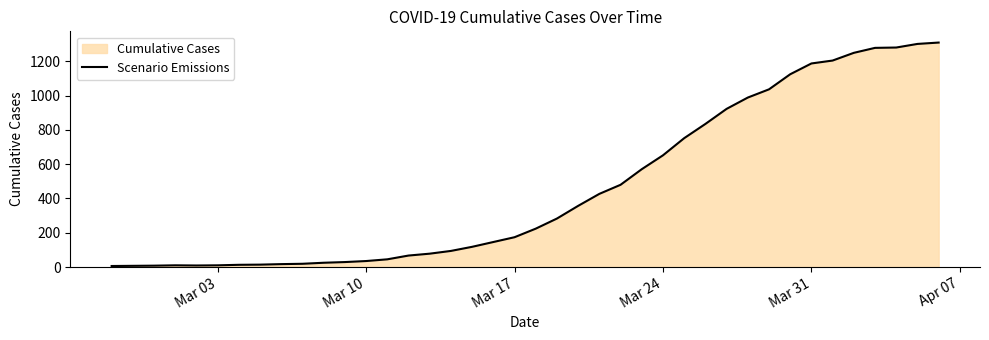

Reading left to right, list all the values displayed in this chart.

6	7	8	10	9	10	13	14	17	19	25	29	35	45	67	78	94	118	146	174	224	283	357	427	480	571	652	752	835	923	989	1037	1125	1188	1205	1250	1279	1281	1302	1310